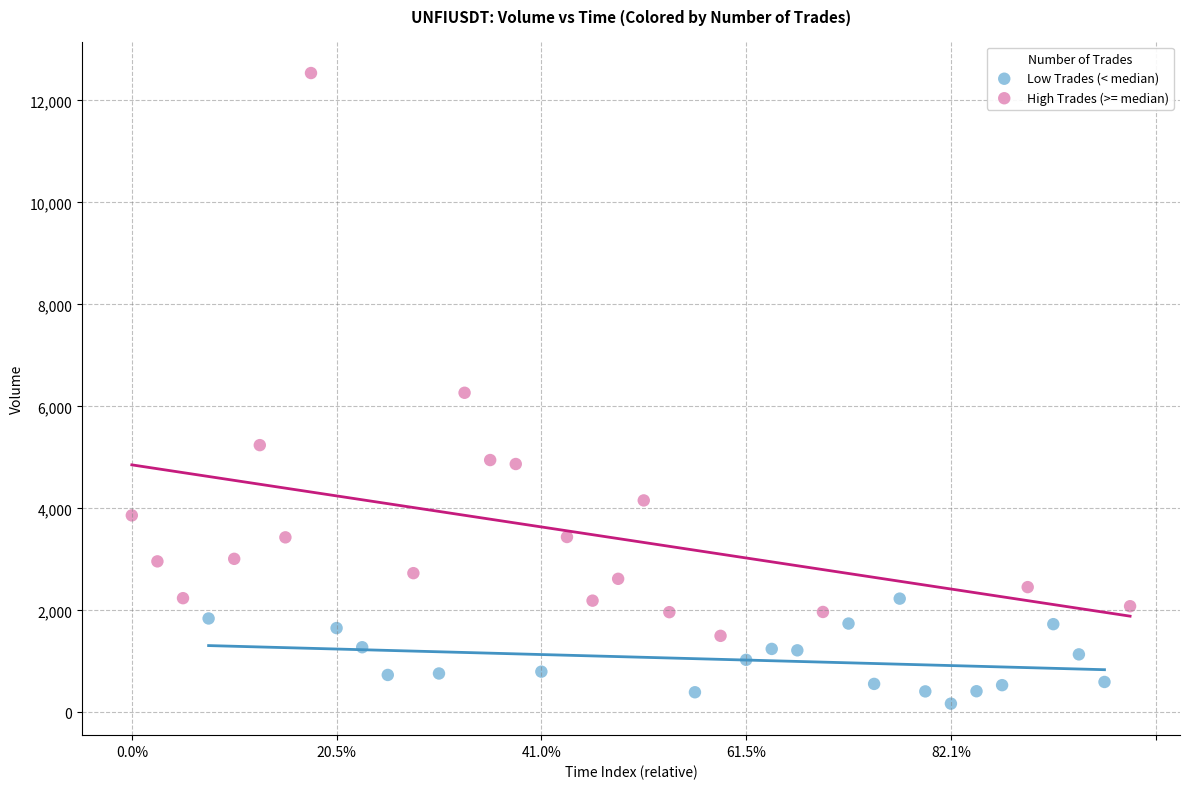

Which series contains the lowest Y value?

Low Trades (< median)